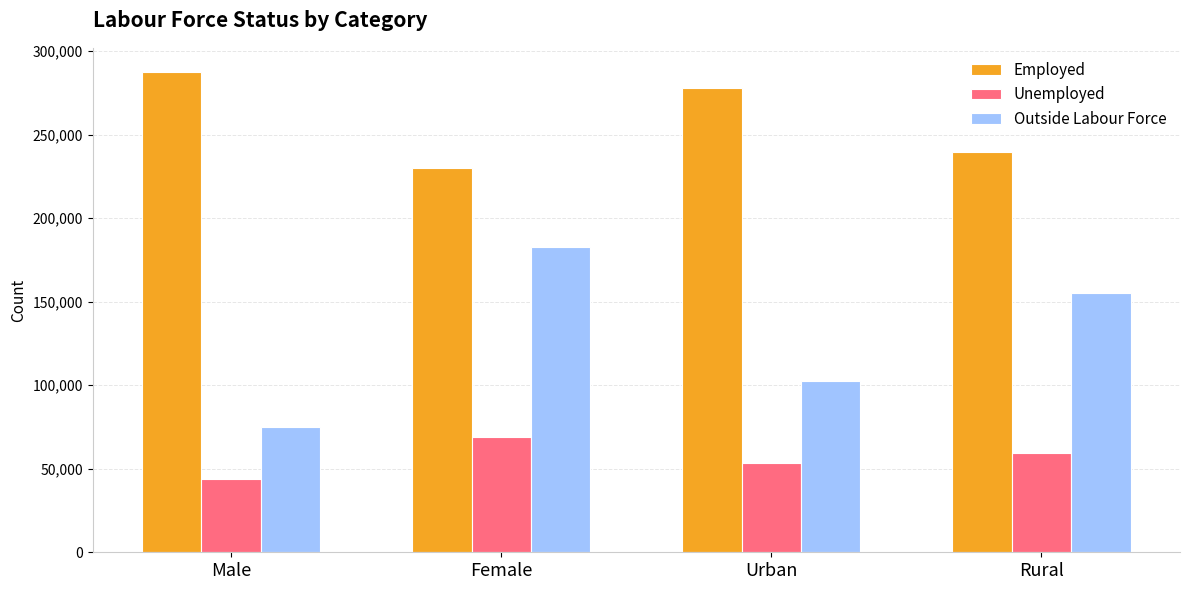

Are the bars grouped side by side (vs. stacked)?

Yes